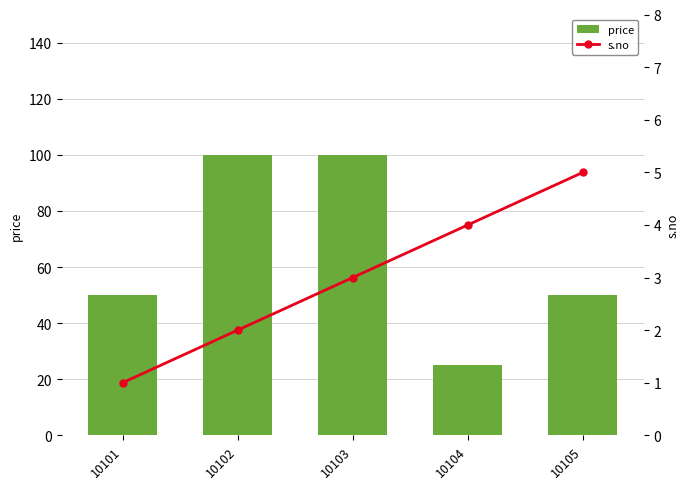

What are all the series names shown in the legend?

price, s.no